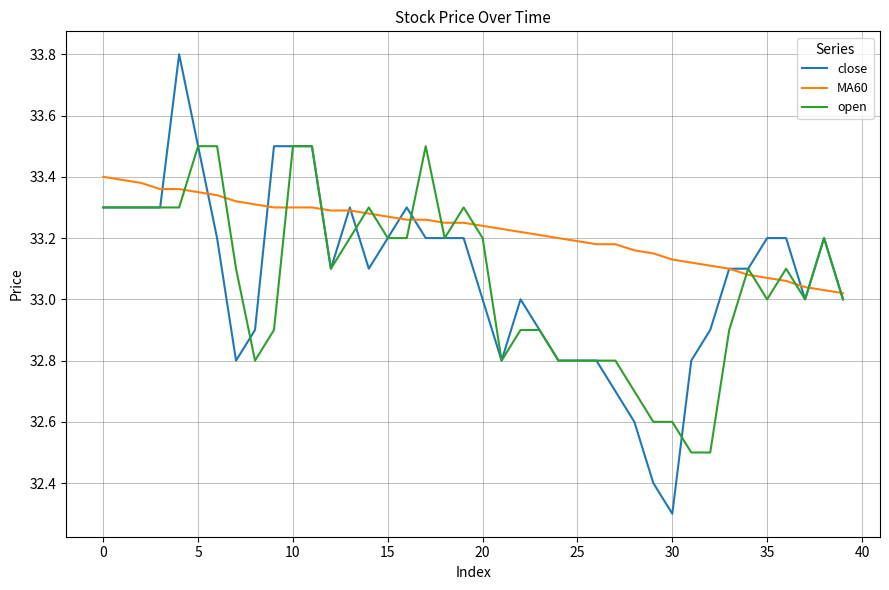

Which series has the widest spread of values?

close